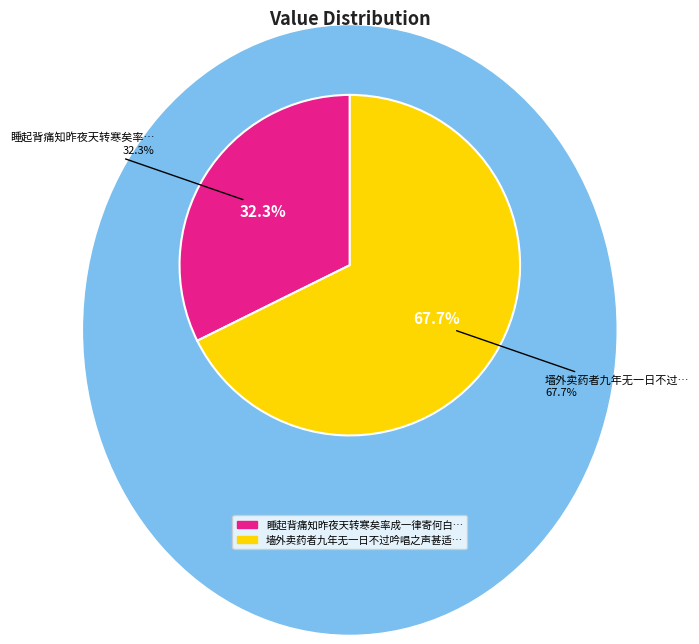

Combined, do 睡起背痛知昨夜天转寒矣率成一律寄何白兄 and 墙外卖药者九年无一日不过吟唱之声甚适雪中呼问之家有十口一日不出即饥寒矣 account for over 50%?

Yes